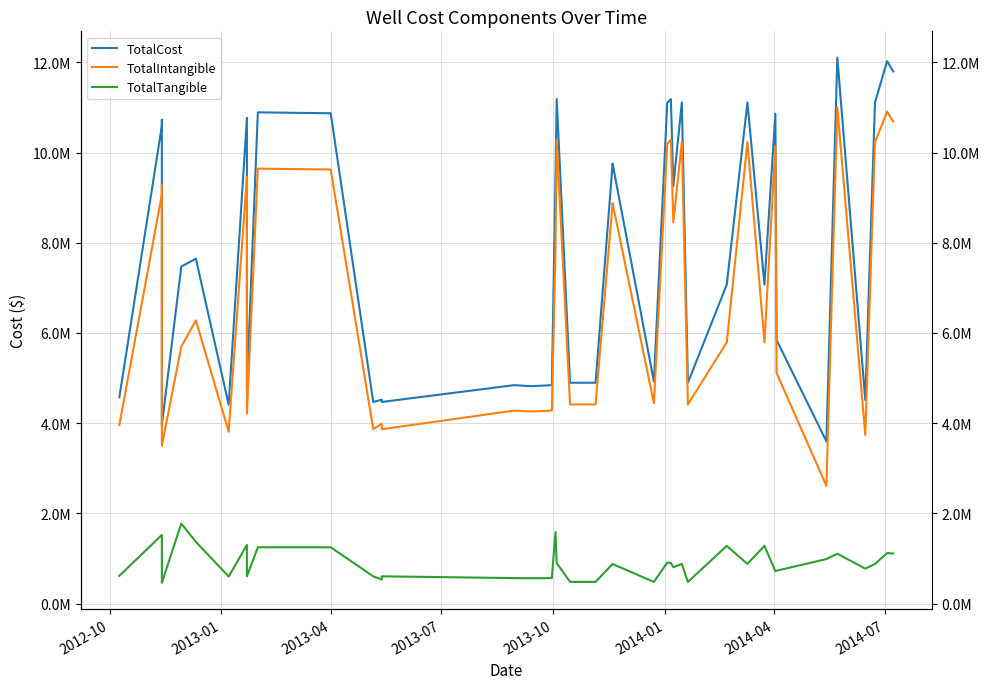

True or false: TotalIntangible and TotalTangible cross at least once.

False